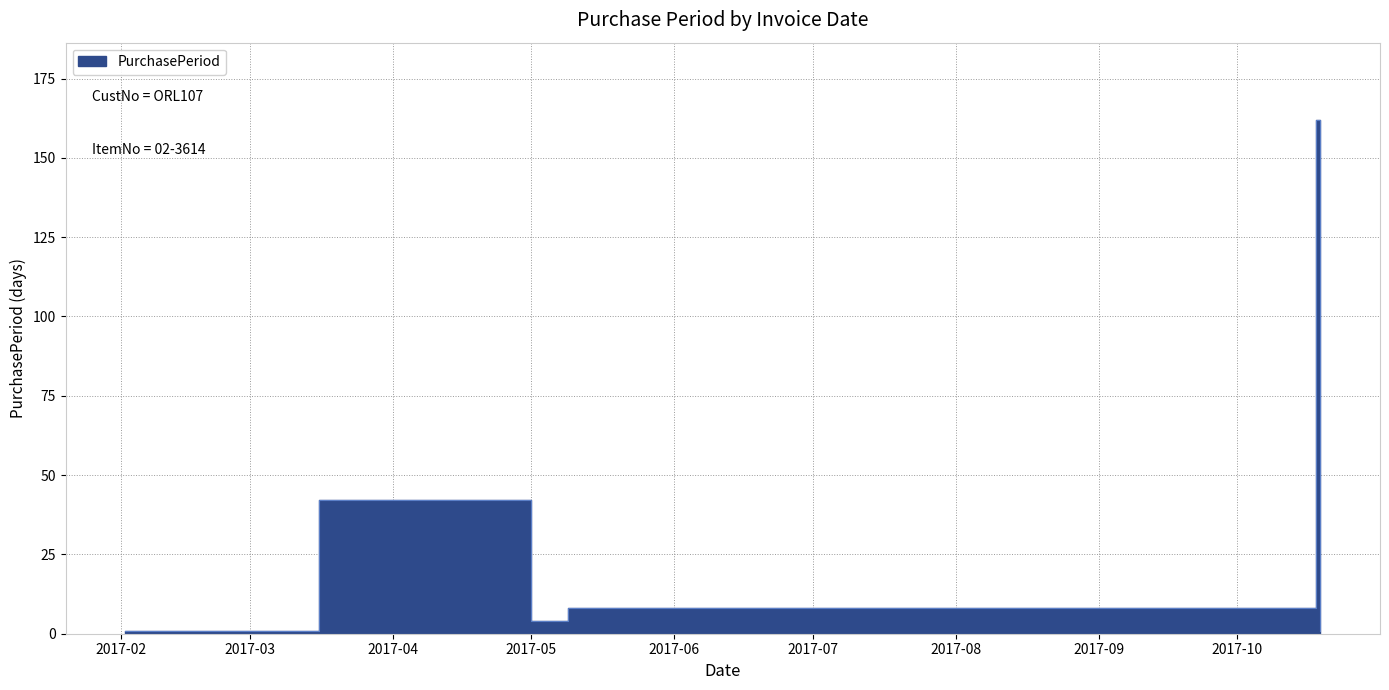

Reading left to right, list all the values displayed in this chart.

1	42	42	4	8	162	1